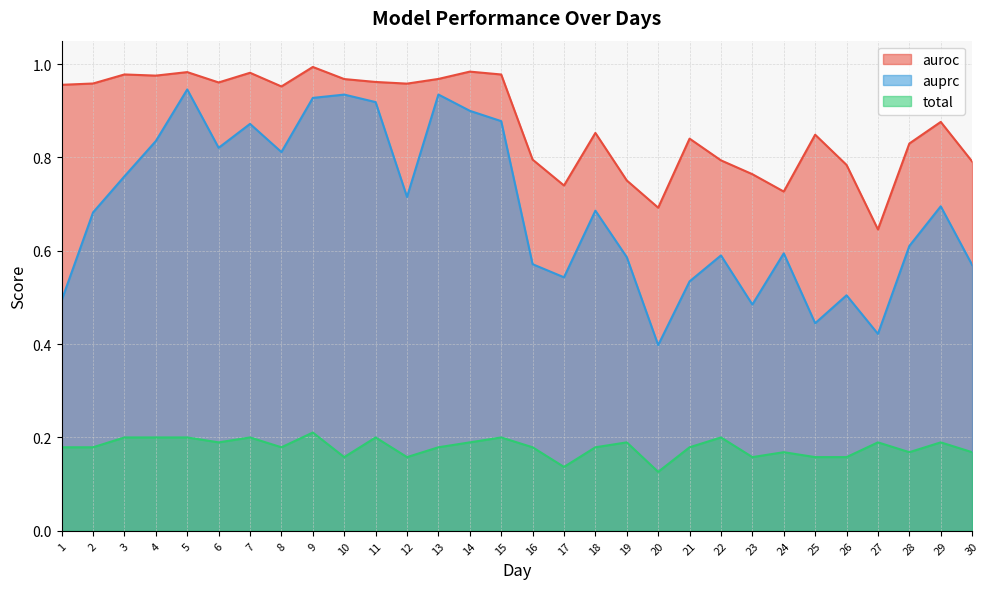

The auprc series shows 0.8 at 6. True or false?

True